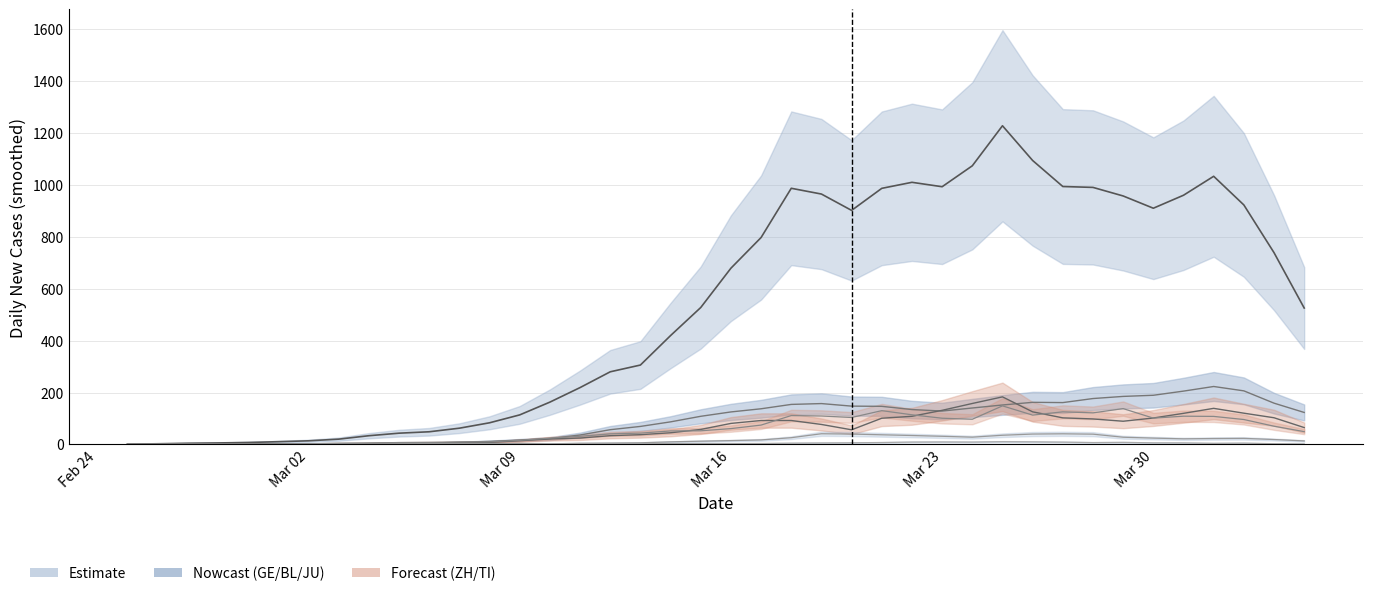

Where is the first local maximum for GE?

Mar 30